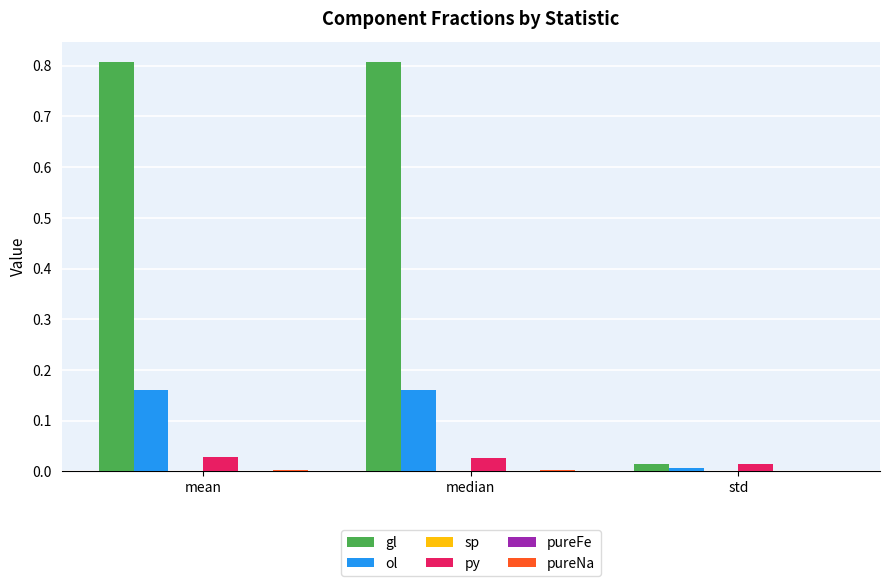

True or false: gl has a value of 0.0 at std.

True